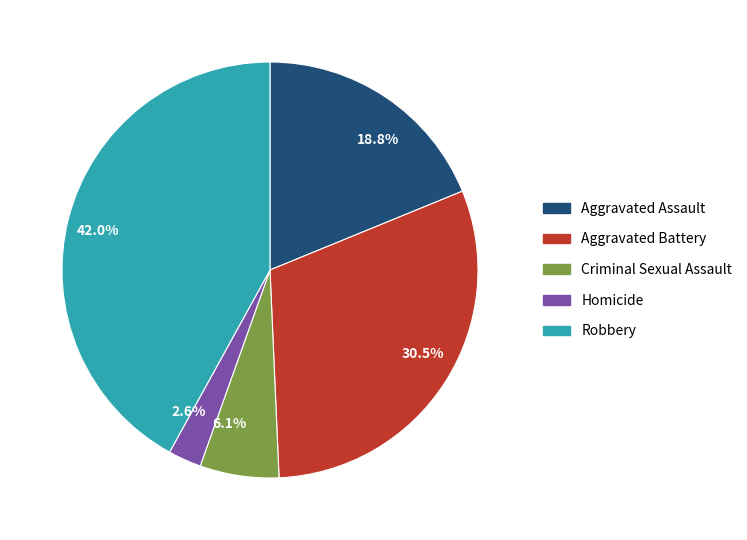

Rank the categories by value from lowest to highest.

2.6%, 6.1%, 18.8%, 30.5%, 42.0%